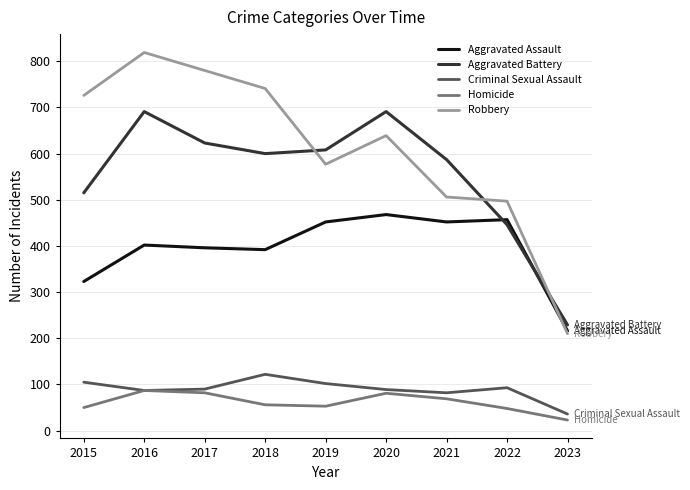

True or false: Robbery has a value of 1122 at 2016.

False